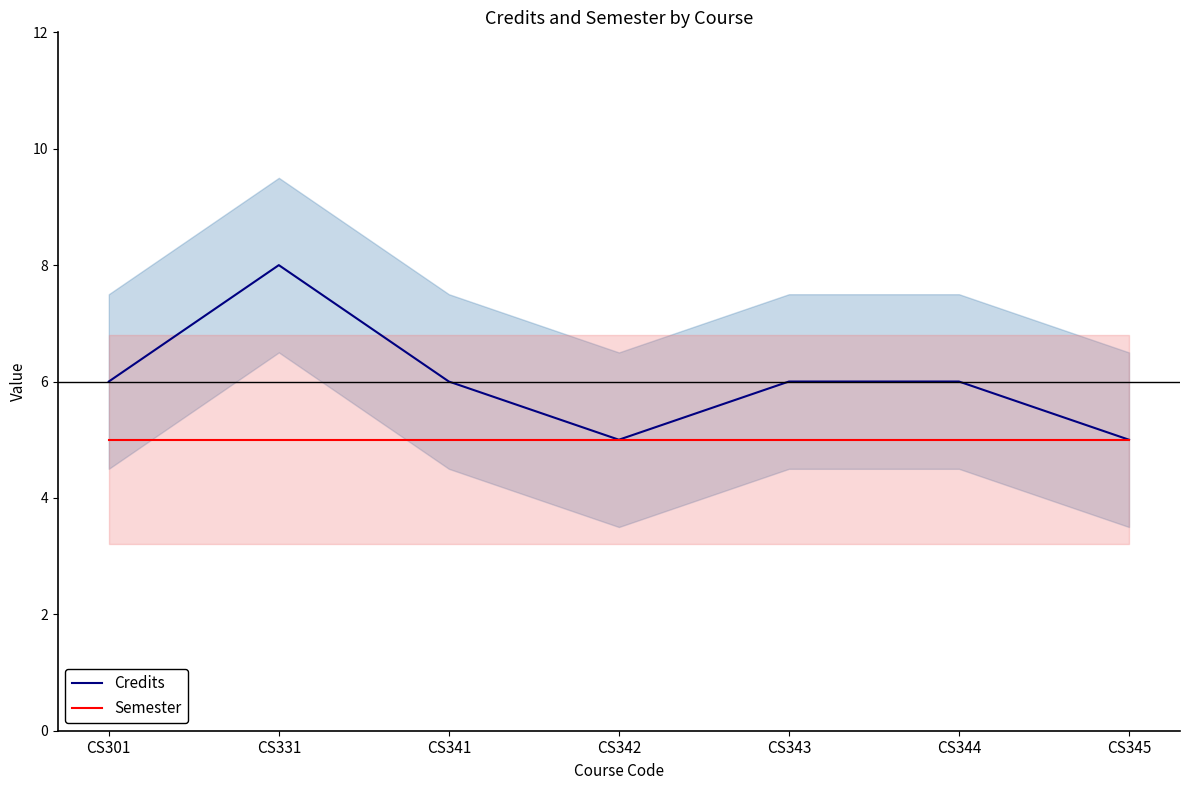

What is the minimum value shown in the chart?

5